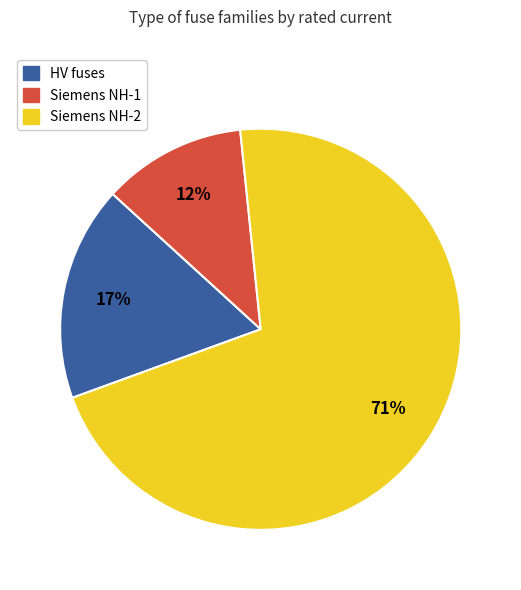

To the nearest percent, what is the average slice percentage?

33%